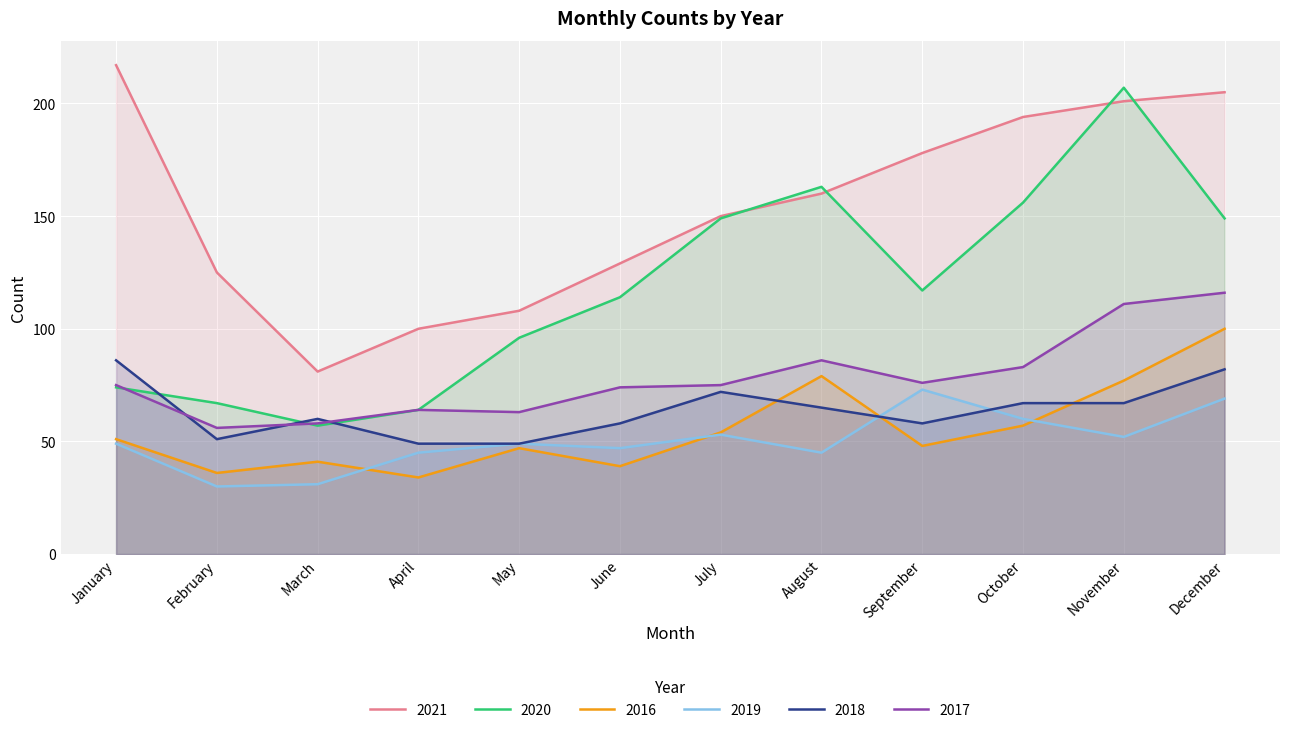

Which category has the lowest value in the 2021 series?

March